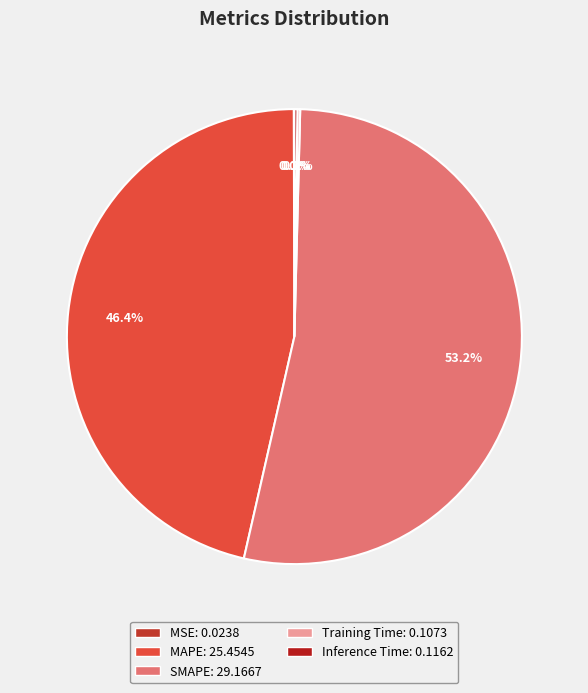

How many segments does this pie chart have?

5